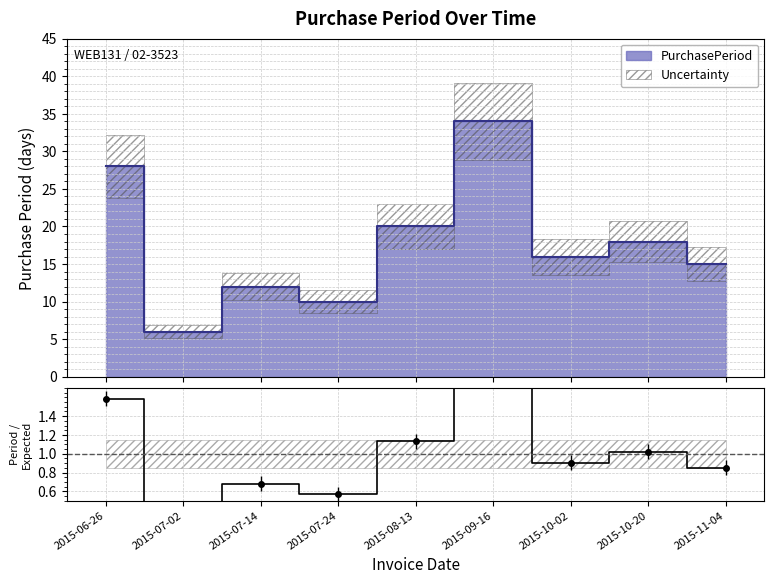

Rank the categories by value from lowest to highest.

2015-07-02, 2015-07-24, 2015-07-14, 2015-11-04, 2015-10-02, 2015-10-20, 2015-08-13, 2015-06-26, 2015-09-16